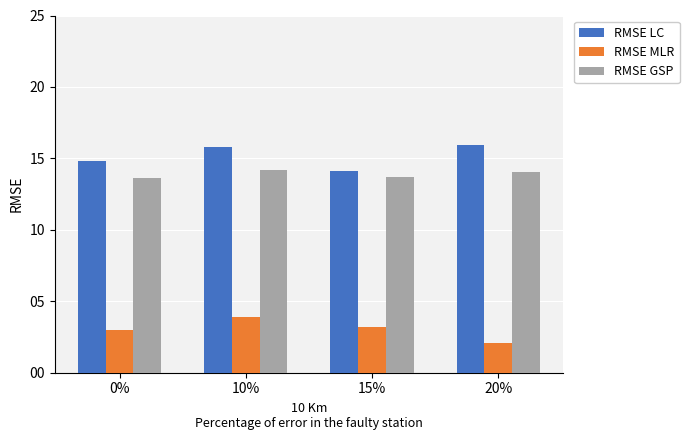

What is the difference between the highest and lowest values at 10%?

11.9